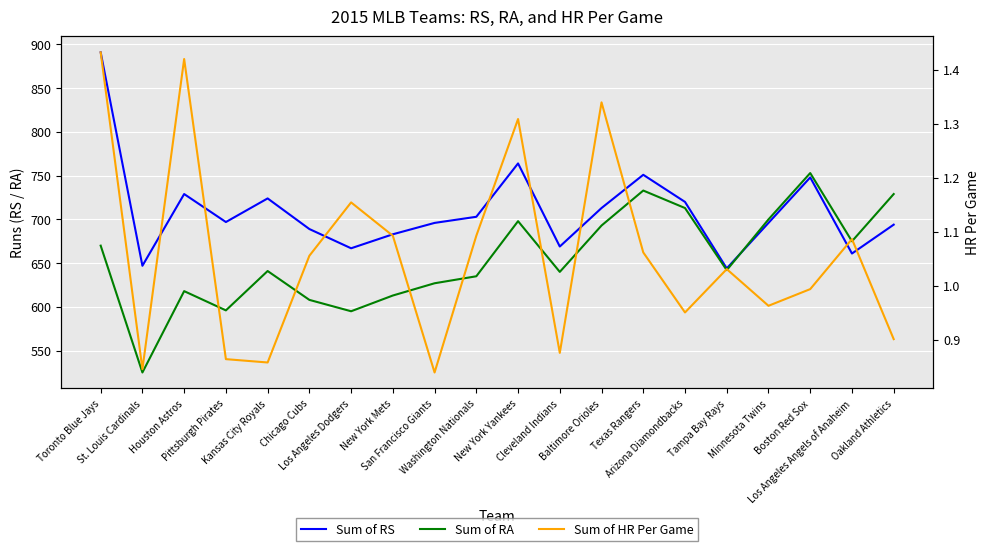

How many interior local valleys does the Sum of RA series have?

6